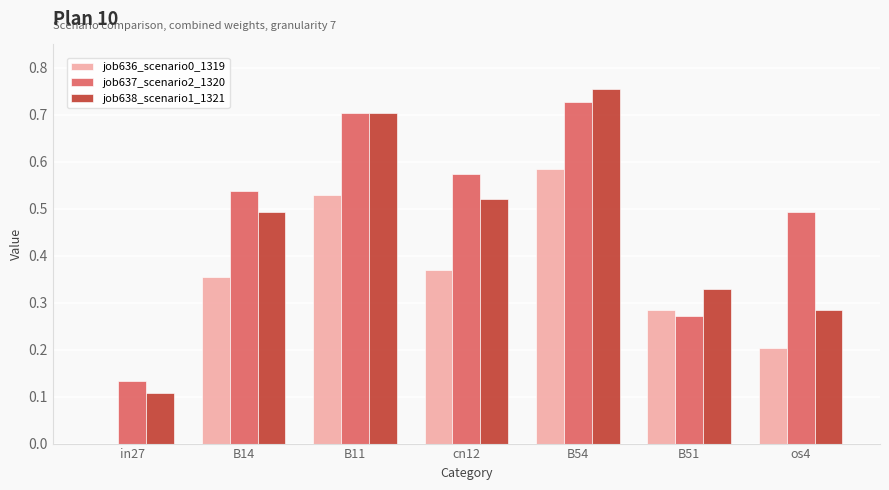

What is the sum of all job637_scenario2_1320 values?

3.4